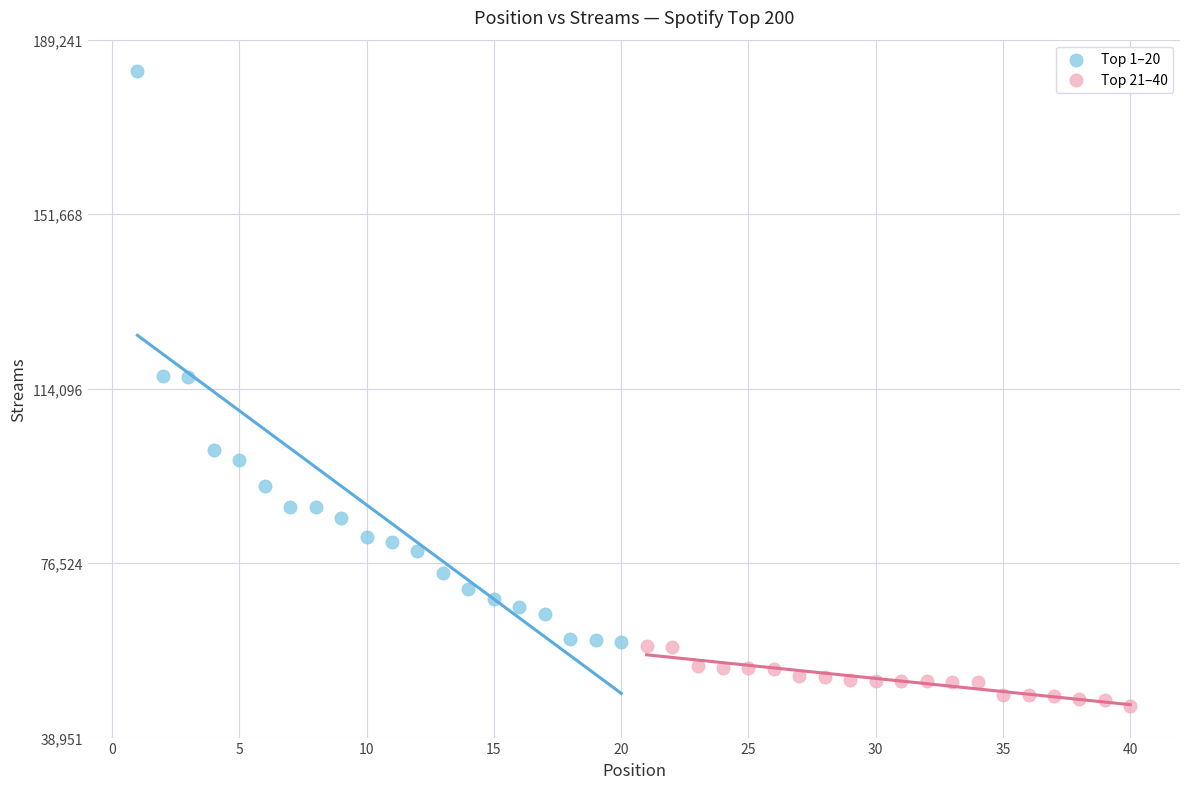

Which series has the largest Y range (max minus min)?

Top 1–20